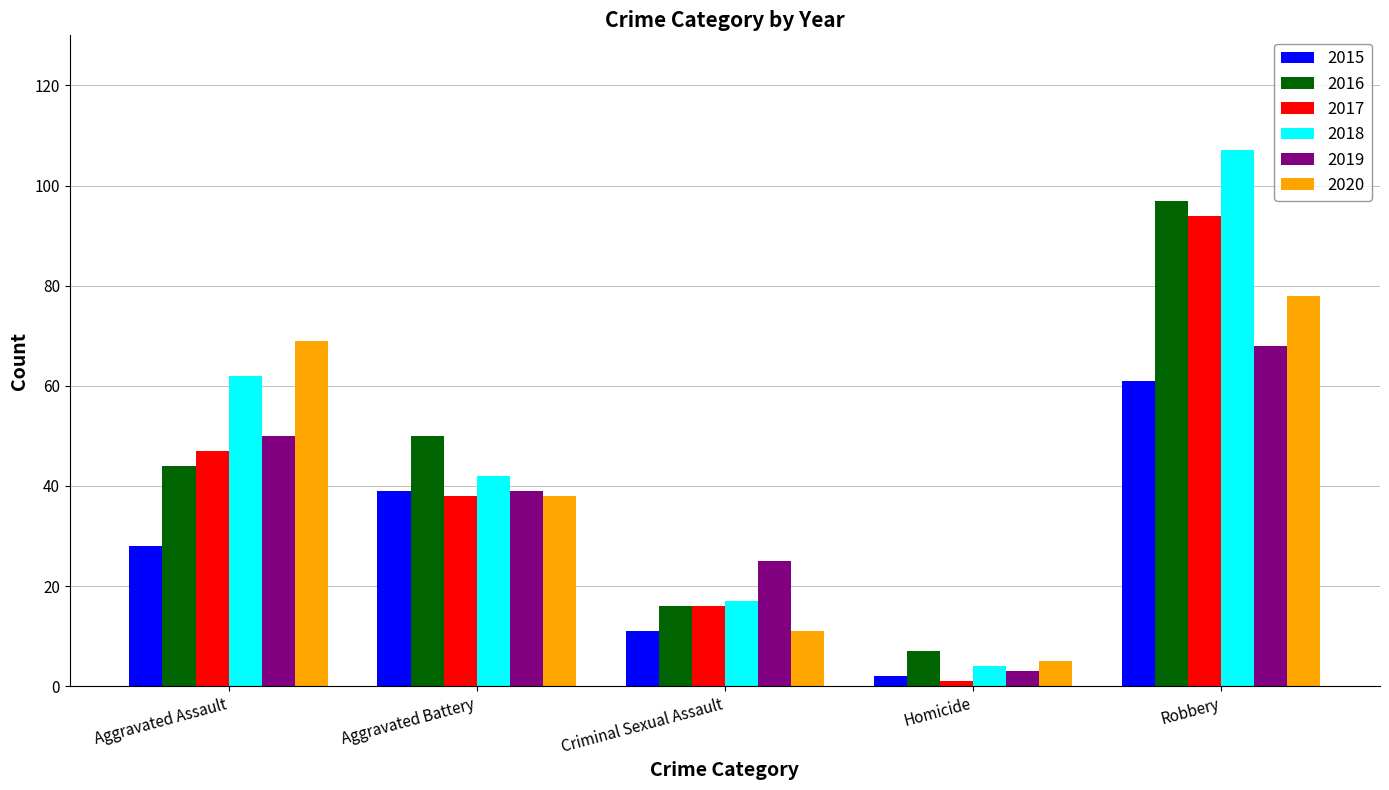

How many series are shown in this chart?

6